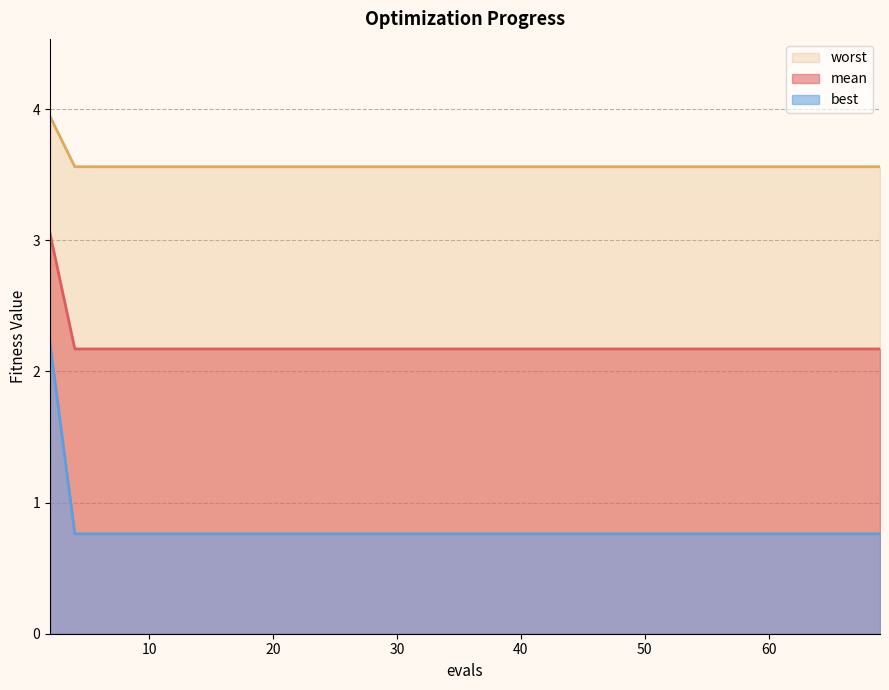

The mean series shows 0.8 at 10. True or false?

False